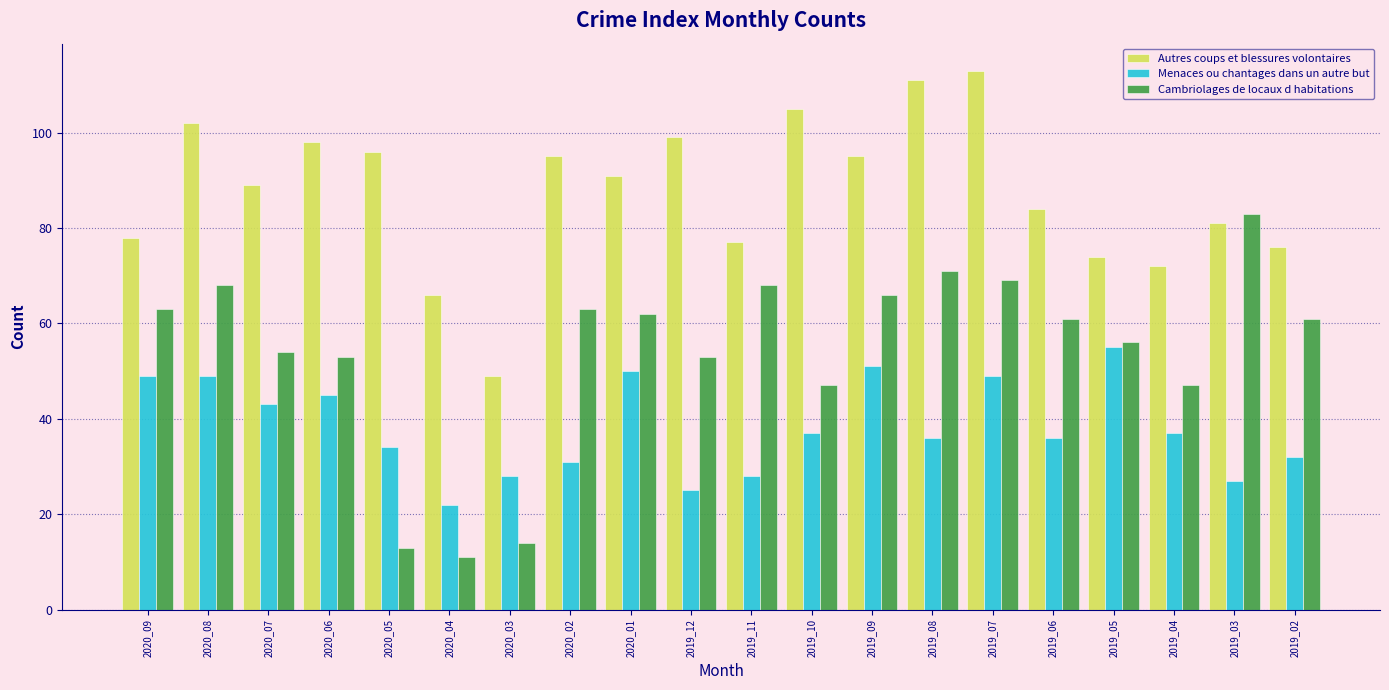

Read the Autres coups et blessures volontaires value at 2019_07.

113